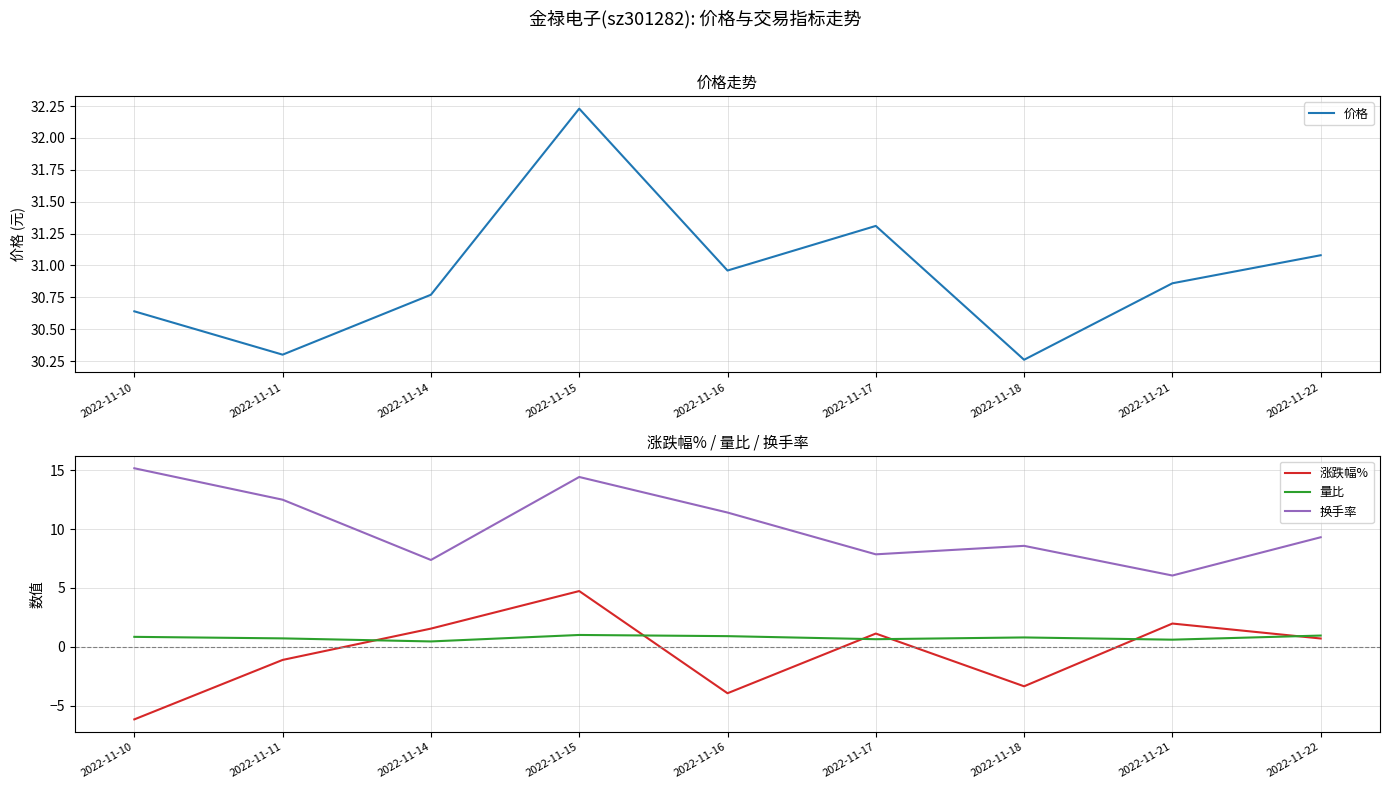

Is it true that 价格 equals 50.8 at 2022-11-18?

False